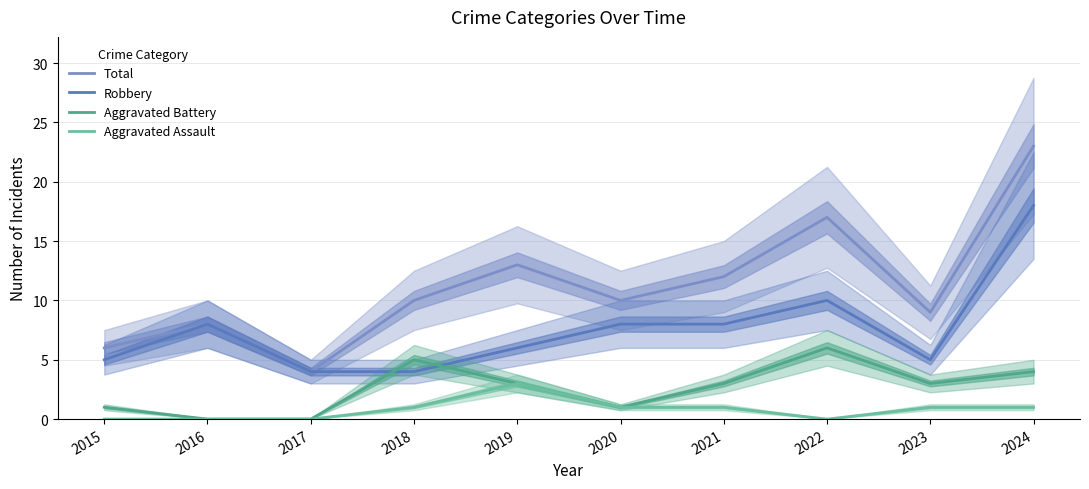

Rank the categories by Total value from highest to lowest.

2024, 2022, 2019, 2021, 2018, 2020, 2023, 2016, 2015, 2017